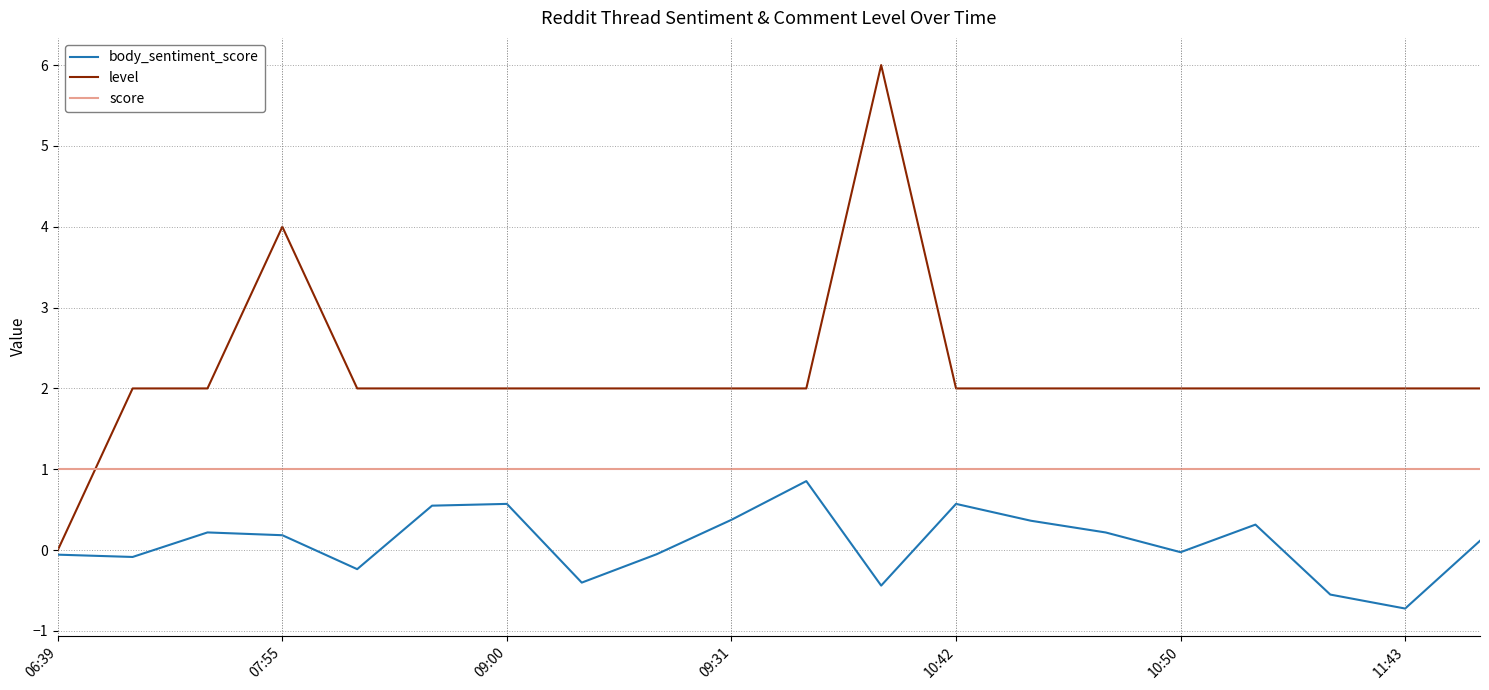

List the series in order of their overall mean, lowest first.

body_sentiment_score, score, level